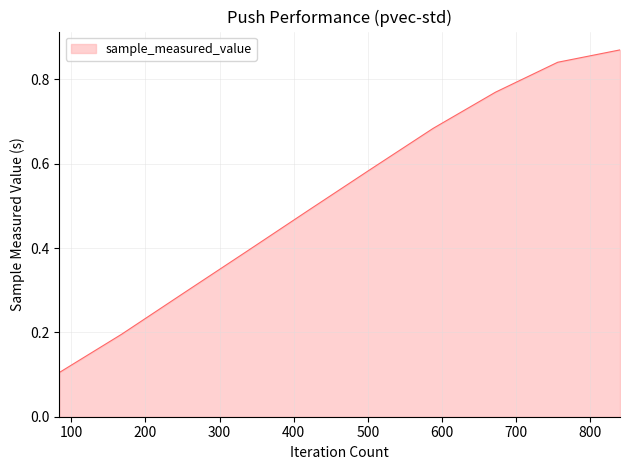

How many categories are shown in the chart?

10